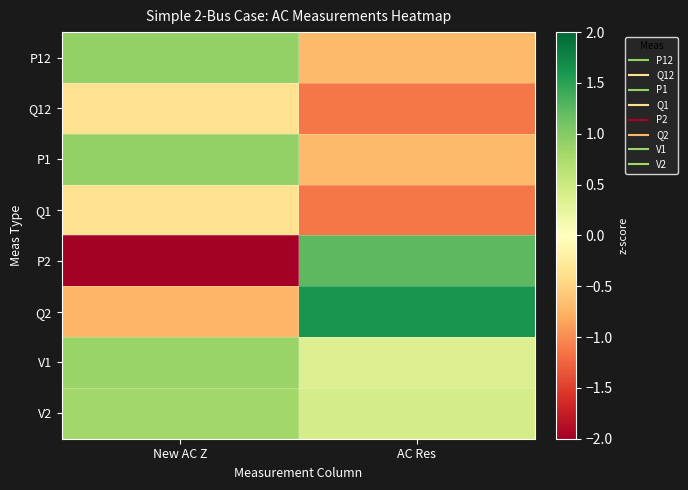

At how many categories does at least one series exceed -1?

2